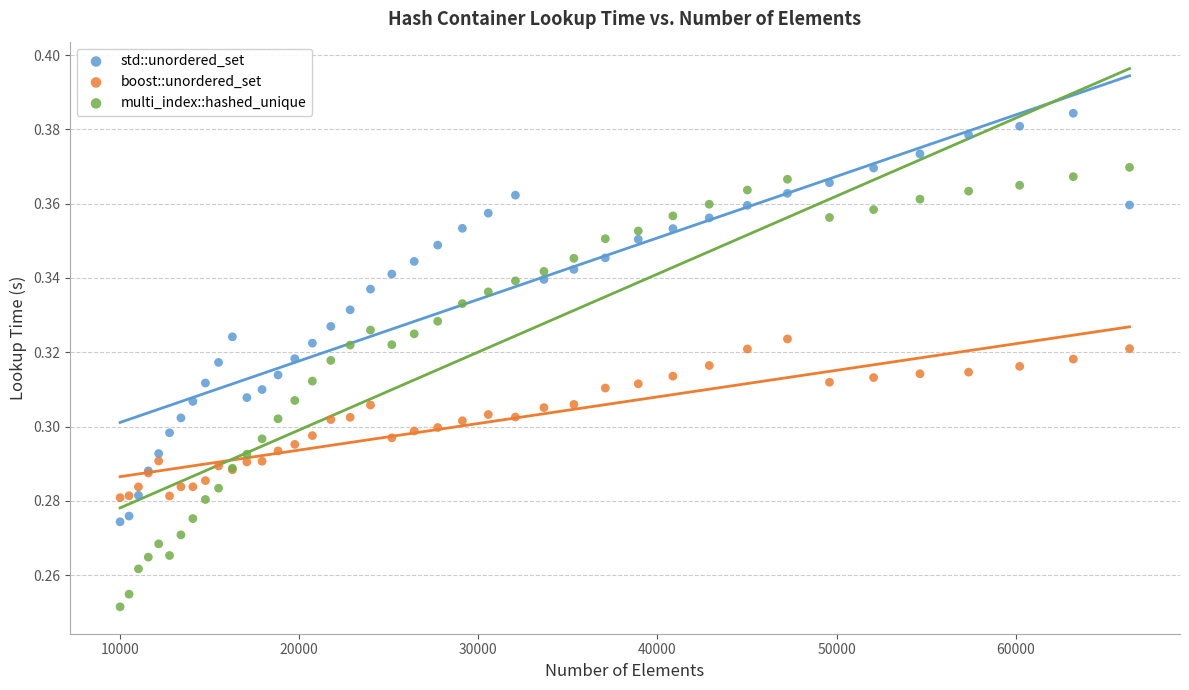

Which series contains the highest Y value?

std::unordered_set